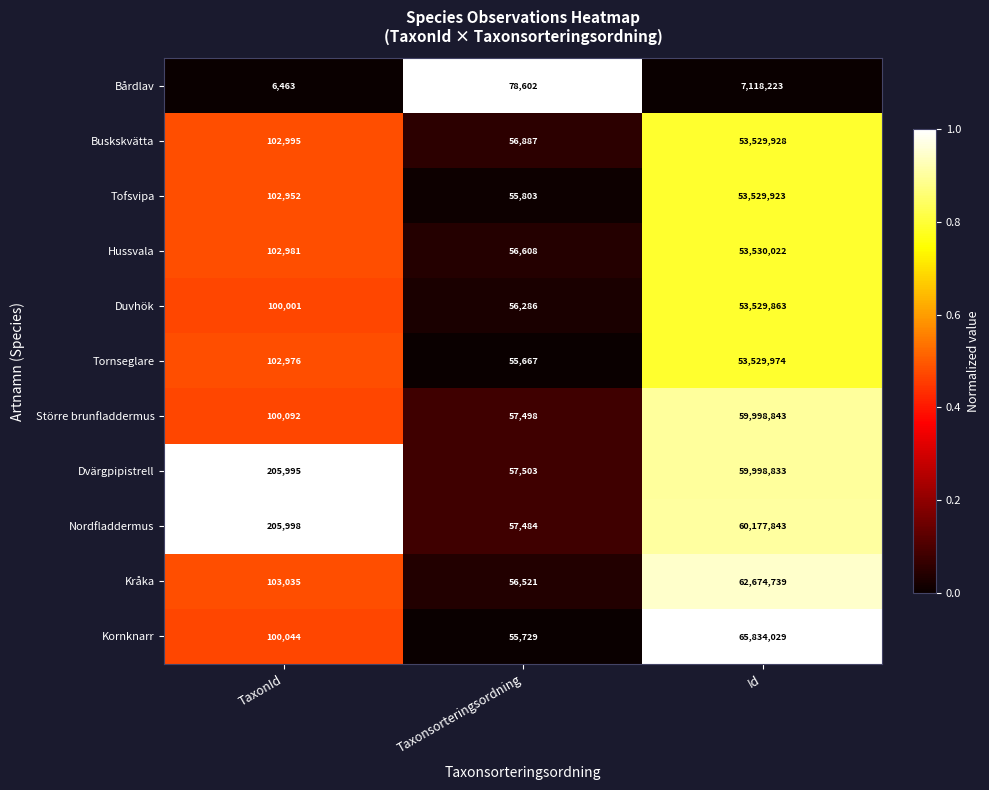

What is the total value across all series at TaxonId?

1233532